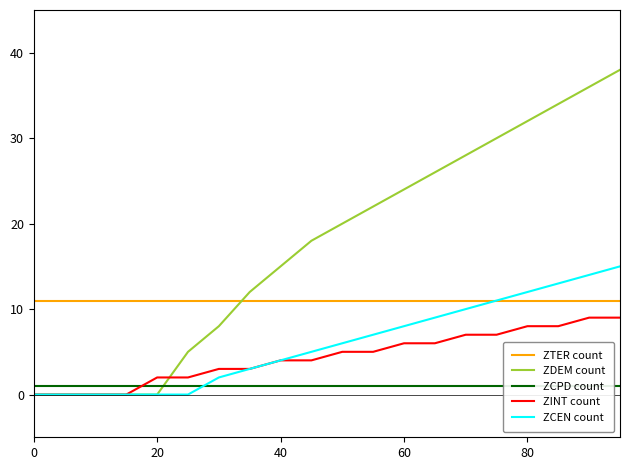

True or false: ZTER count and ZCPD count cross at least once.

False